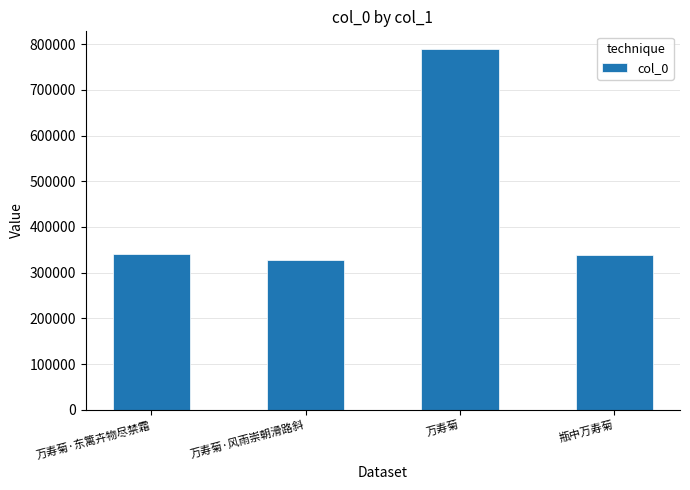

At which category does the chart reach its peak across all series?

万寿菊